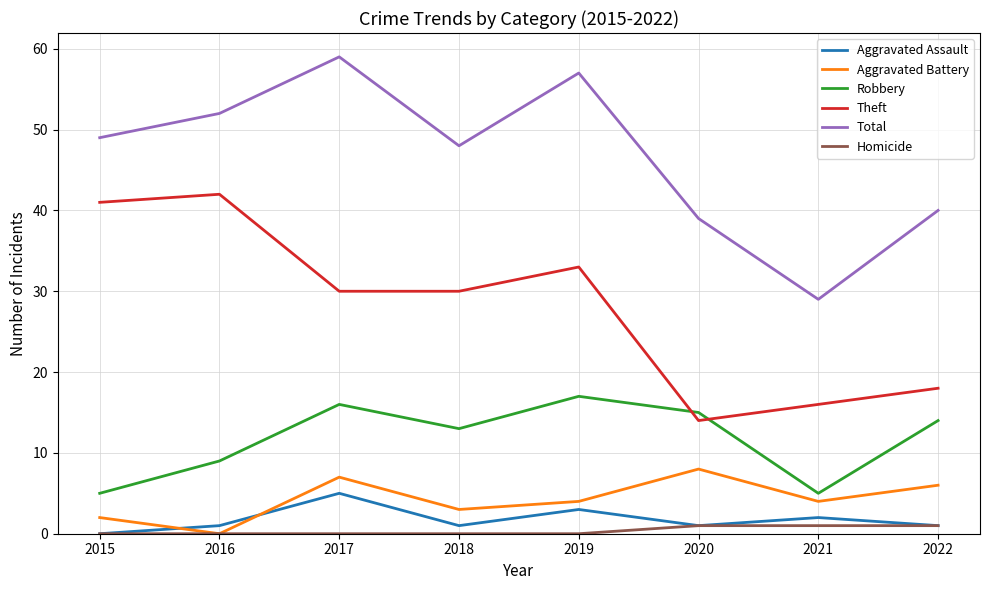

Reading left to right, transcribe all the data shown in this chart.

Aggravated Assault: 0	1	5	1	3	1	2	1
Aggravated Battery: 2	0	7	3	4	8	4	6
Robbery: 5	9	16	13	17	15	5	14
Theft: 41	42	30	30	33	14	16	18
Total: 49	52	59	48	57	39	29	40
Homicide: 0	0	0	0	0	1	1	1